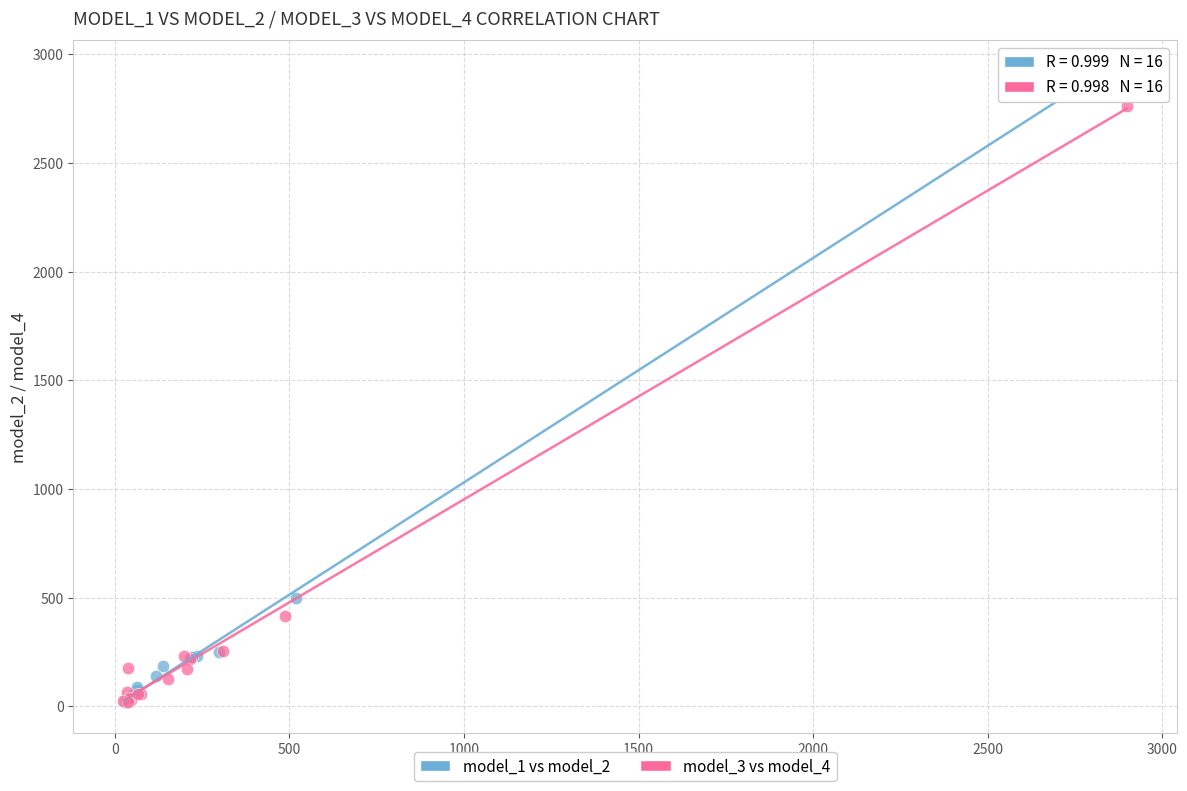

Which series contains the highest Y value?

model_1 vs model_2